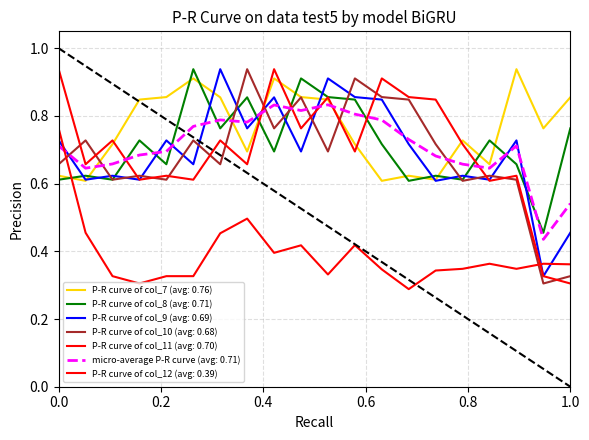

How many lines are shown in the chart?

7